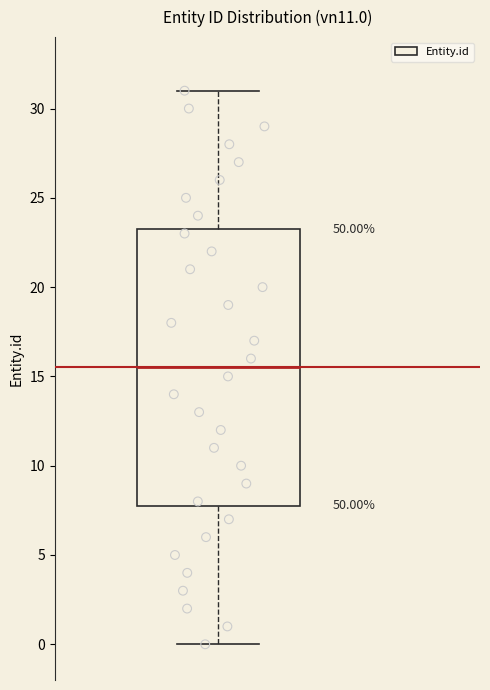

Where is the upper edge of the box on the y-axis? The values are not printed on the chart, so give them approximately, as read against the axis.

23.5